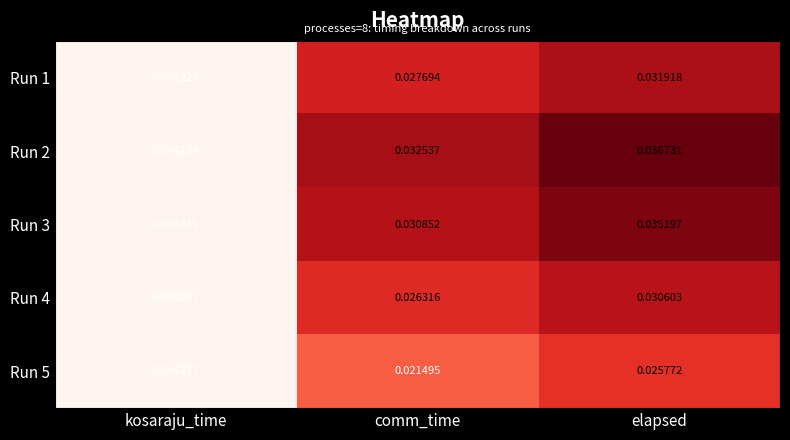

At kosaraju_time, list the series in order from largest to smallest.

Run 3, Run 4, Run 5, Run 1, Run 2